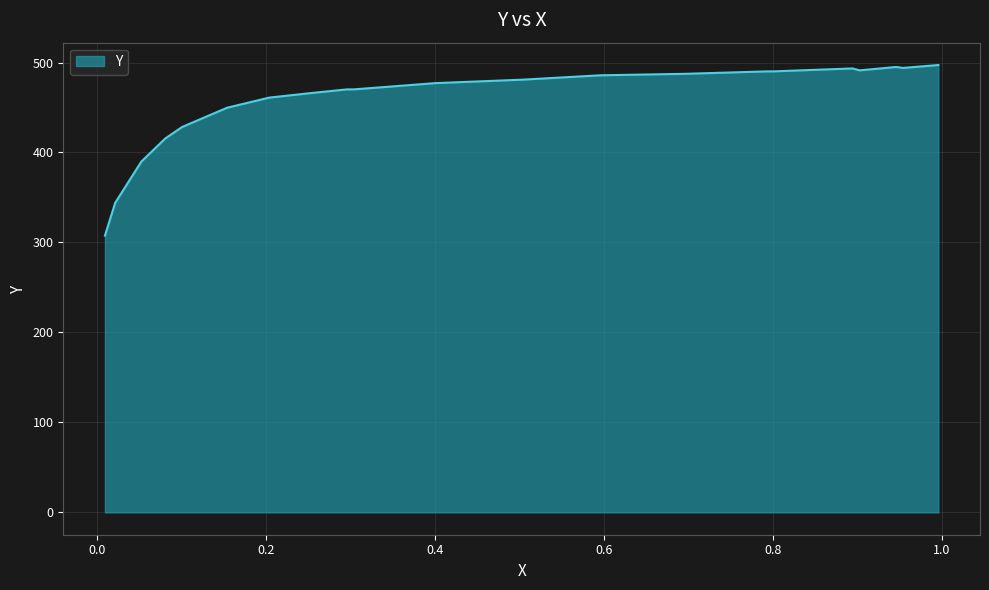

What is the smallest value displayed?

307.6